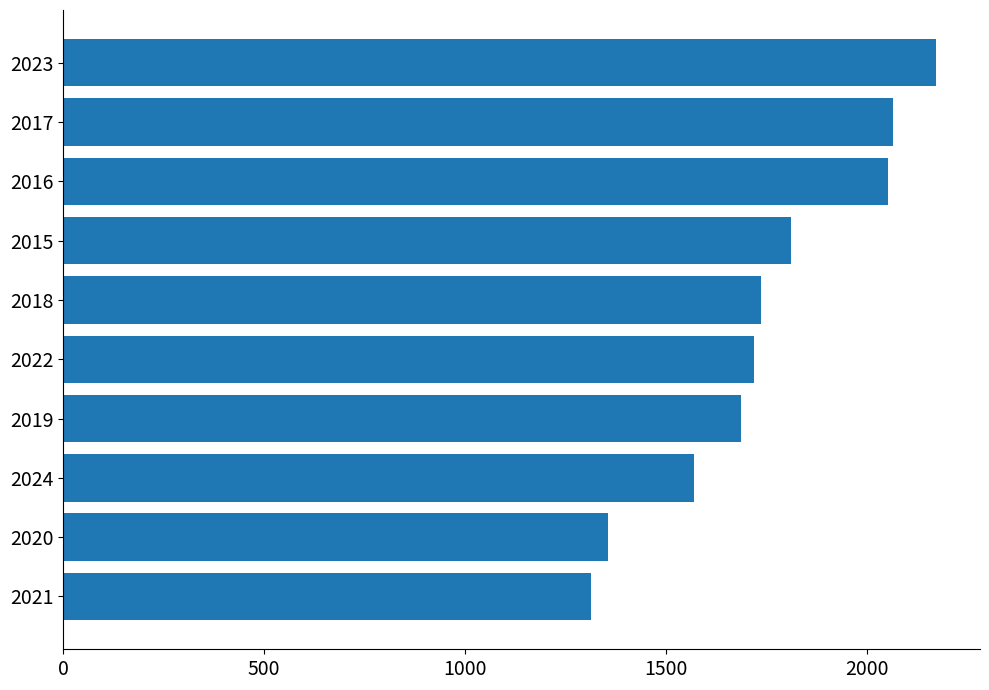

What is the ratio of the value at 2022 to the value at 2024?

1.1